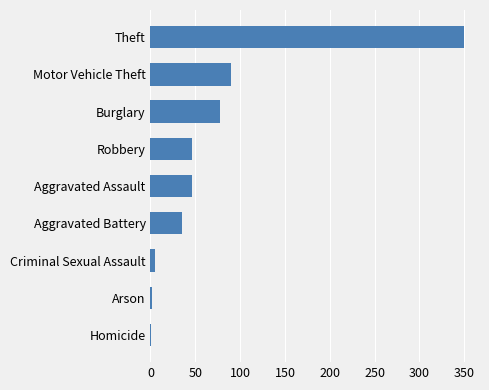

Which has a higher value, Aggravated Assault or Theft?

Theft